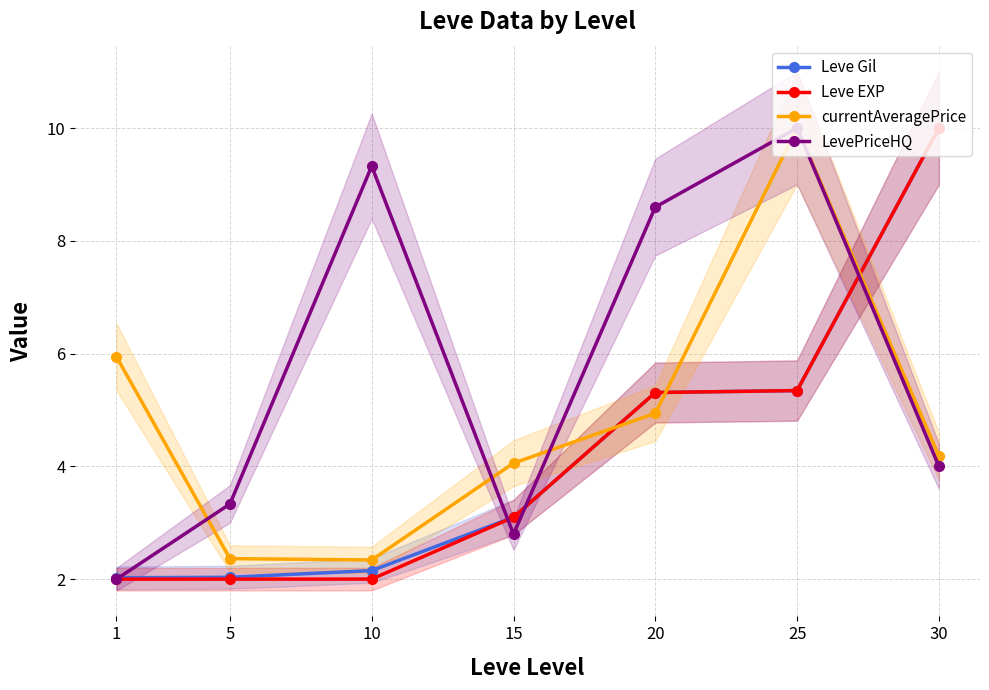

How many lines are shown in the chart?

4